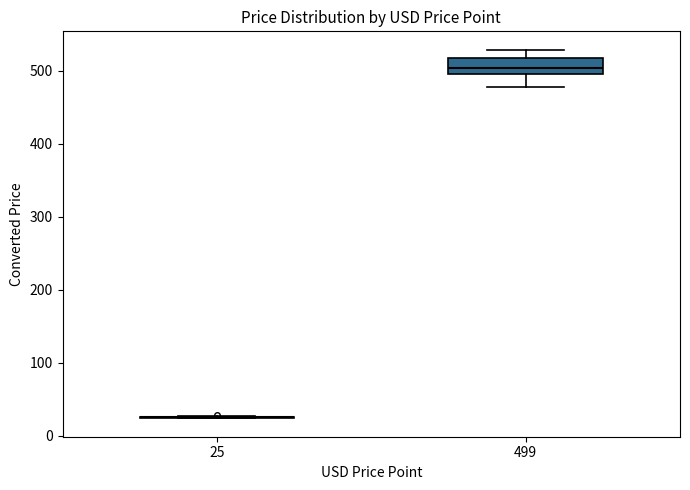

Where does the lower whisker of the box at x = 499 end on the y-axis? The values are not printed on the chart, so give them approximately, as read against the axis.

480